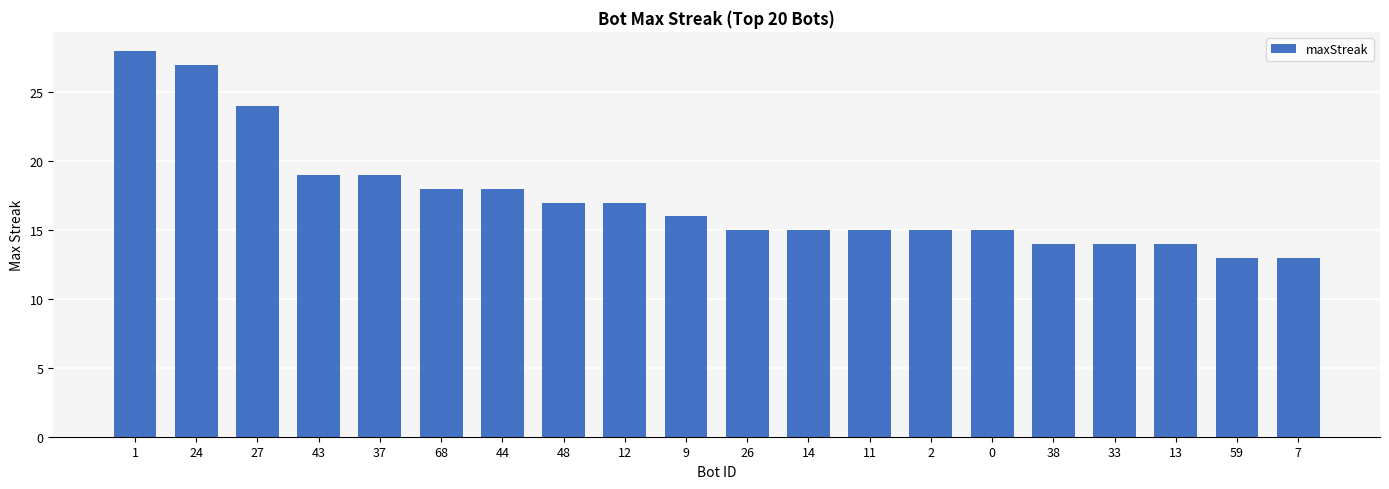

What is the minimum value shown in the chart?

13